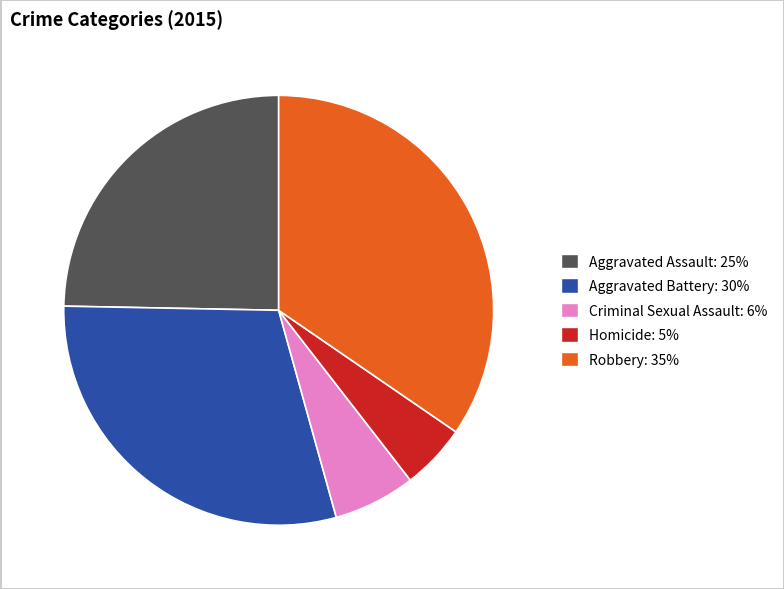

Is it true that Criminal Sexual Assault is 17% of the pie?

False